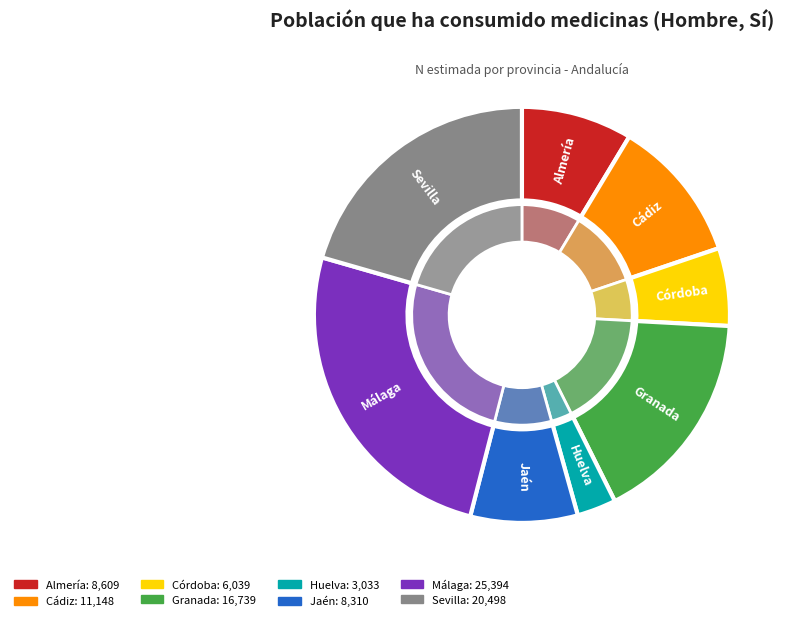

Rank the categories by value from highest to lowest.

Málaga, Sevilla, Granada, Cádiz, Almería, Jaén, Córdoba, Huelva